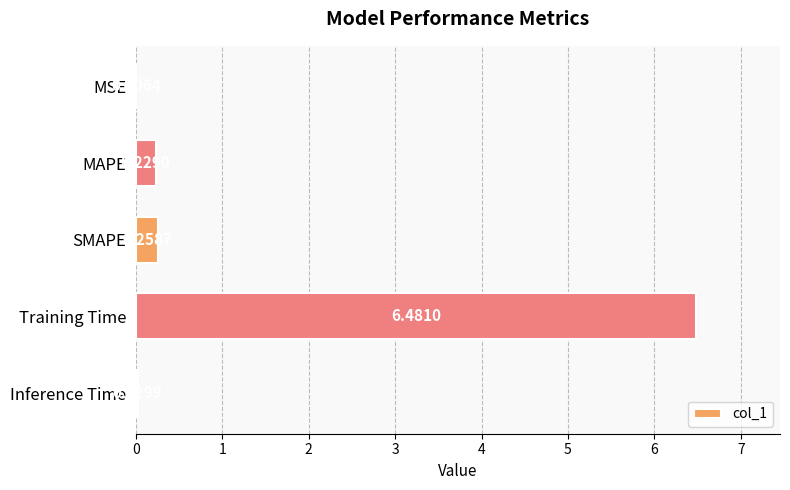

Which has a higher value, SMAPE or MSE?

SMAPE